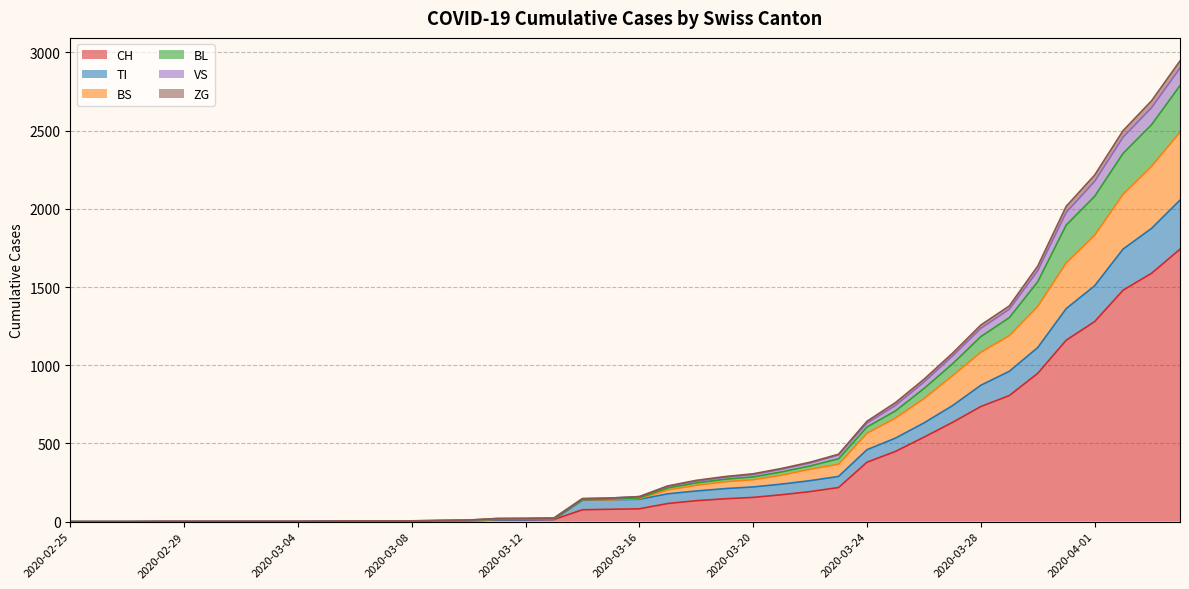

At which label does CH first exceed 82?

2020-03-17